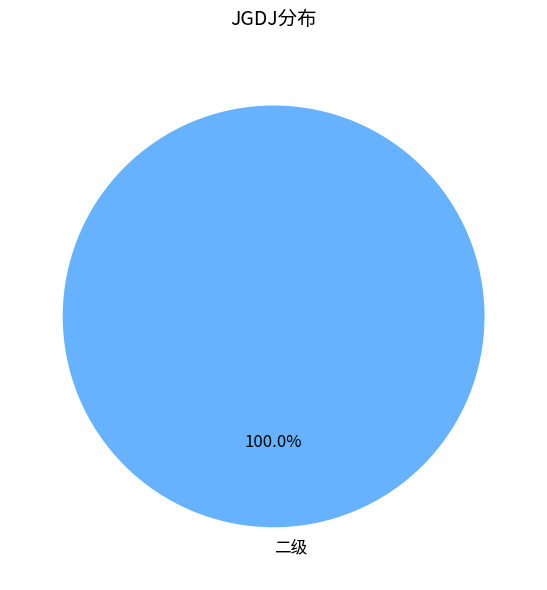

What is the majority slice?

二级